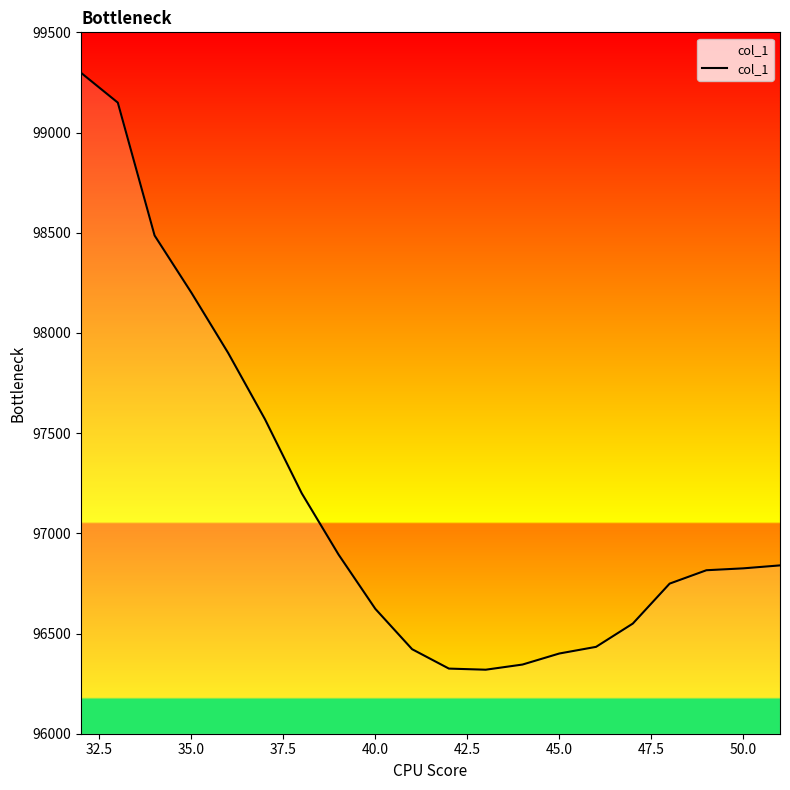

What is the difference between the maximum and minimum values?

2978.6